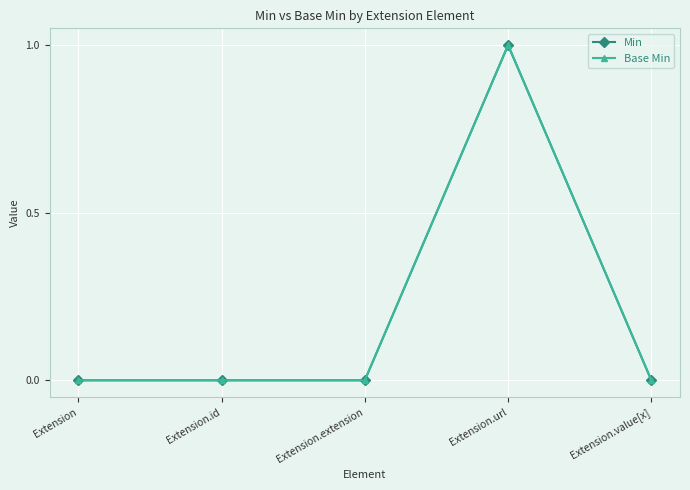

The Base Min series shows 0 at Extension.value[x]. True or false?

True